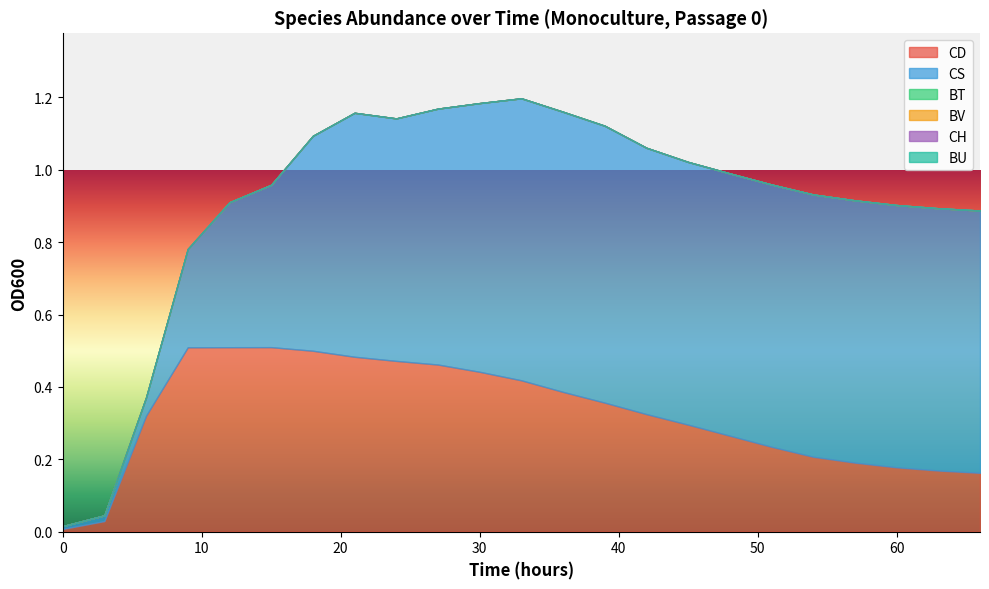

What is the maximum value shown in the chart?

0.8